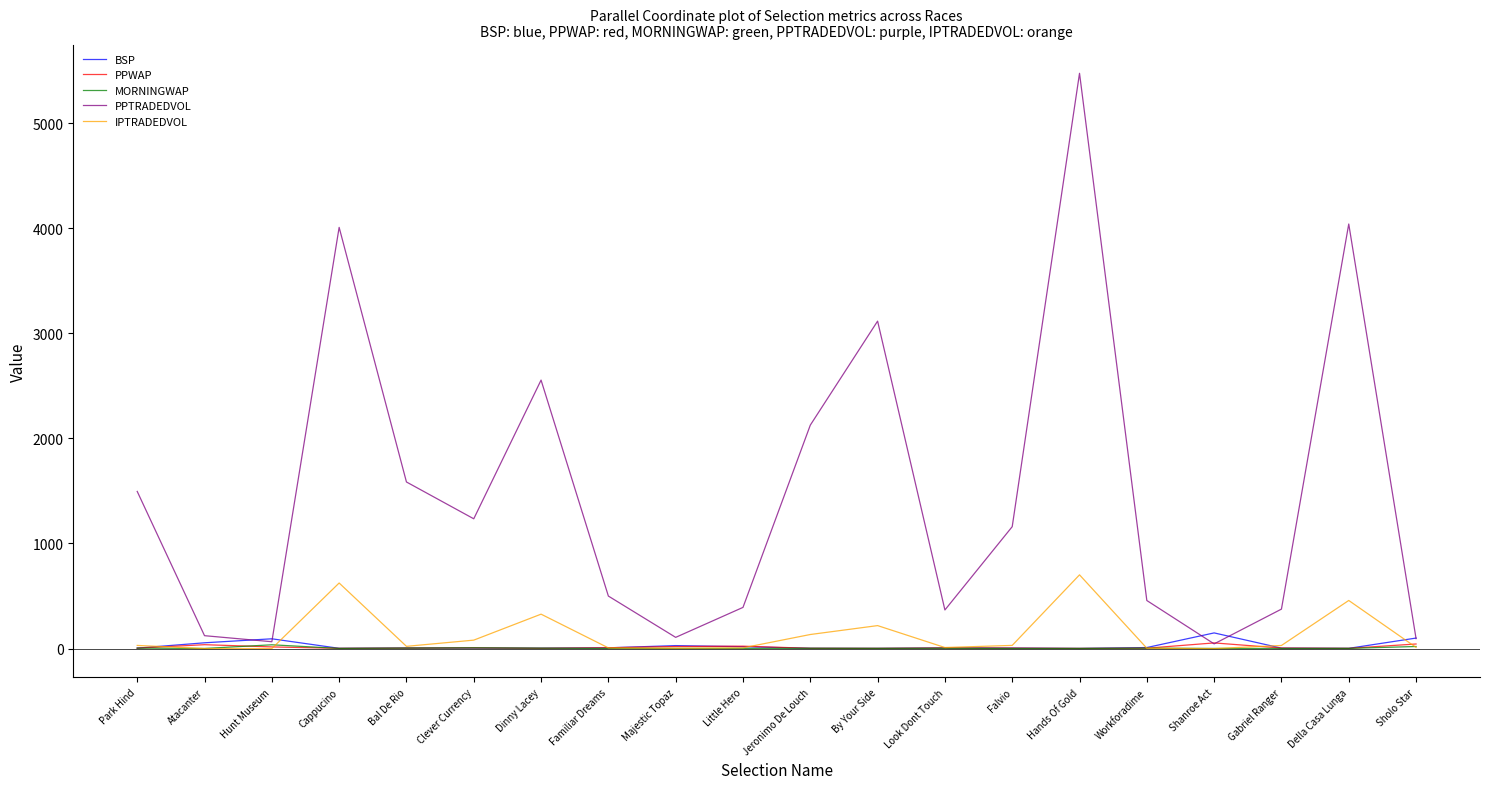

Between Little Hero and By Your Side, which series saw the biggest shift?

PPTRADEDVOL